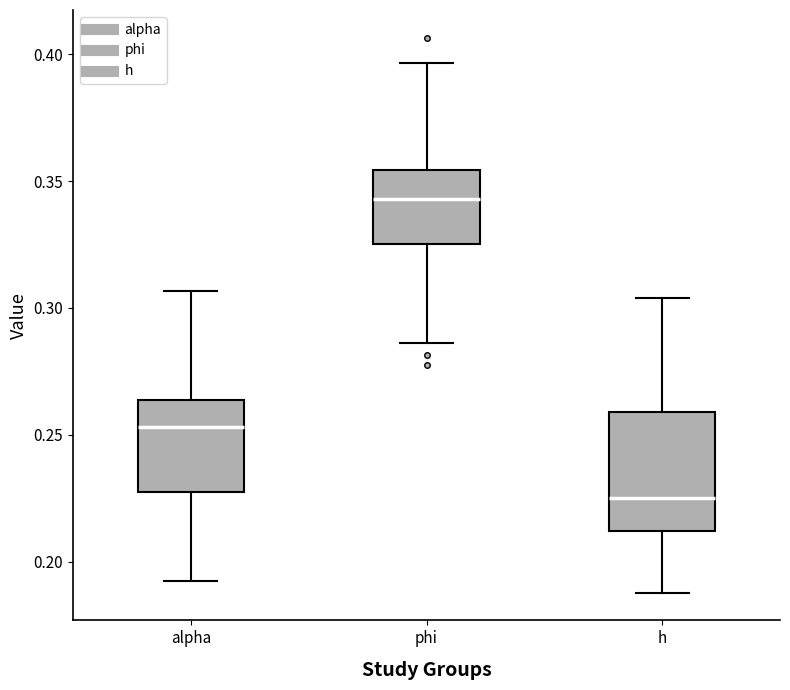

Reading left to right, transcribe this box plot: for each box, give where its median line is, the range the box spans, and where its two whiskers end, as read against the y-axis. The values are not printed on the chart, so give them approximately, as read against the axis.

alpha: median 0.255, box 0.230 to 0.265, whiskers 0.190 to 0.305
phi: median 0.345, box 0.325 to 0.355, whiskers 0.285 to 0.395
h: median 0.225, box 0.210 to 0.260, whiskers 0.190 to 0.305